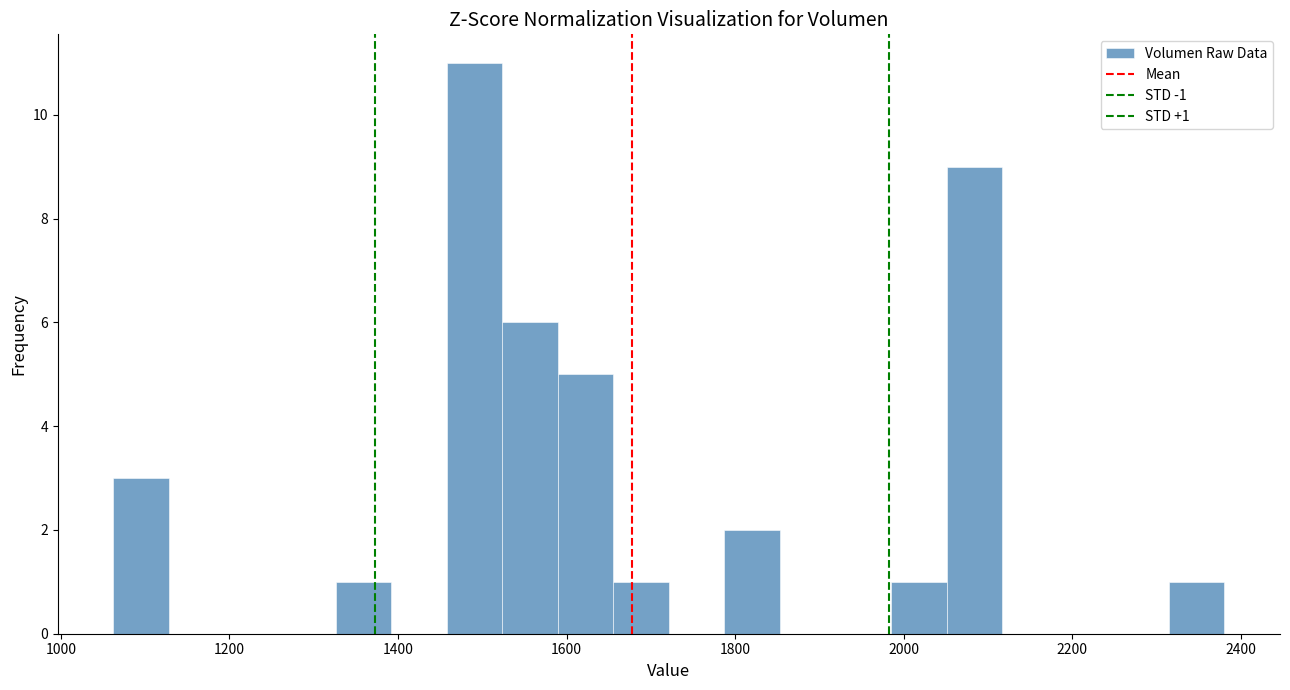

Read against the x-axis, roughly where is the centre of the tallest bar?

1500